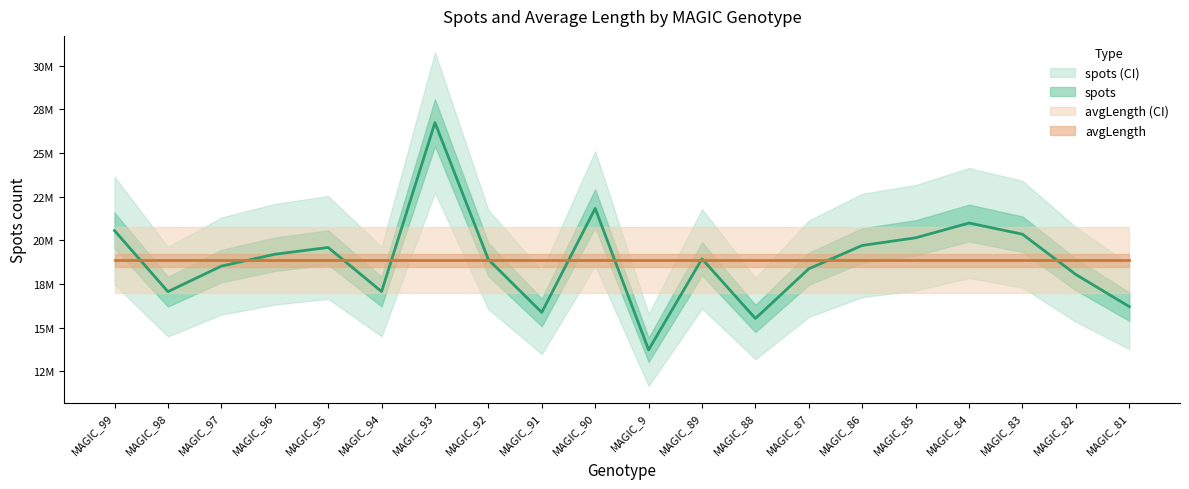

At which category does the data reach its first local peak?

MAGIC_95